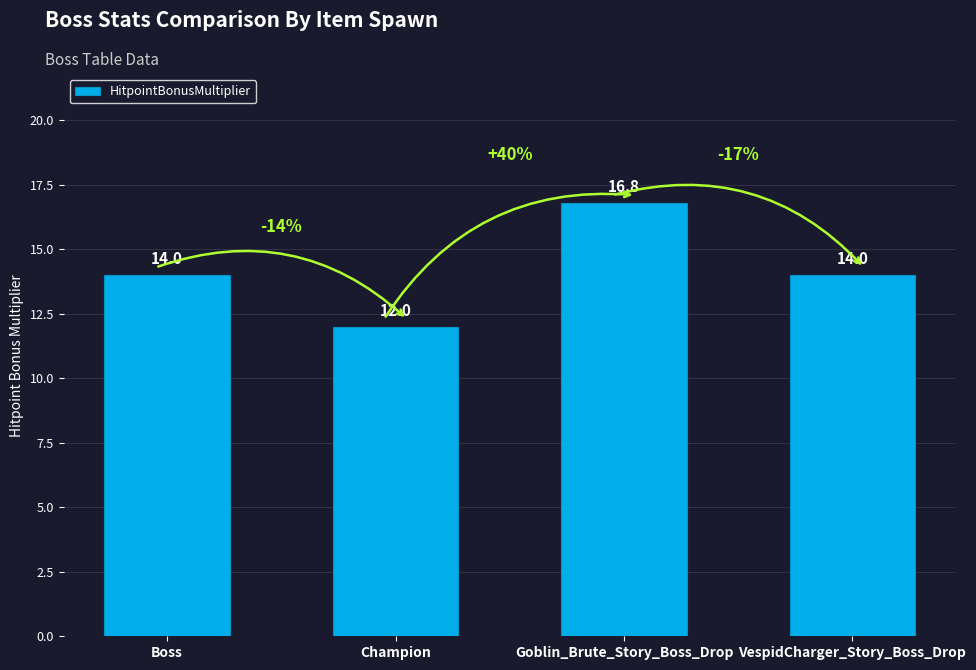

True or false: the data shows 22.7 at Boss.

False